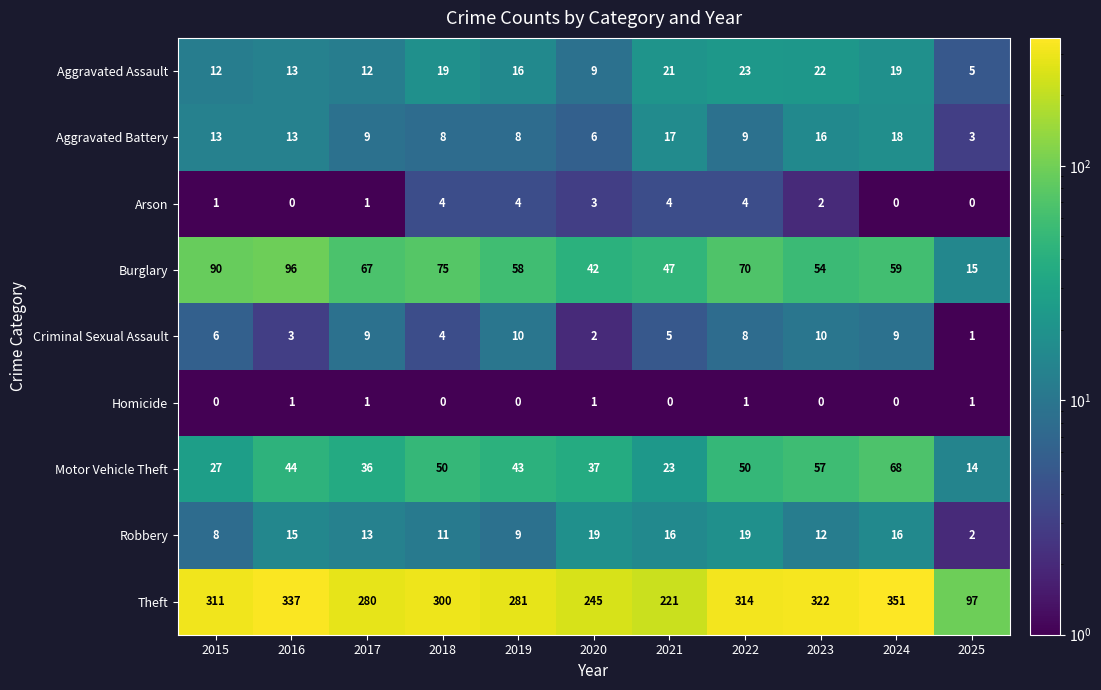

Rank the categories by Theft value from lowest to highest.

2025, 2021, 2020, 2017, 2019, 2018, 2015, 2022, 2023, 2016, 2024